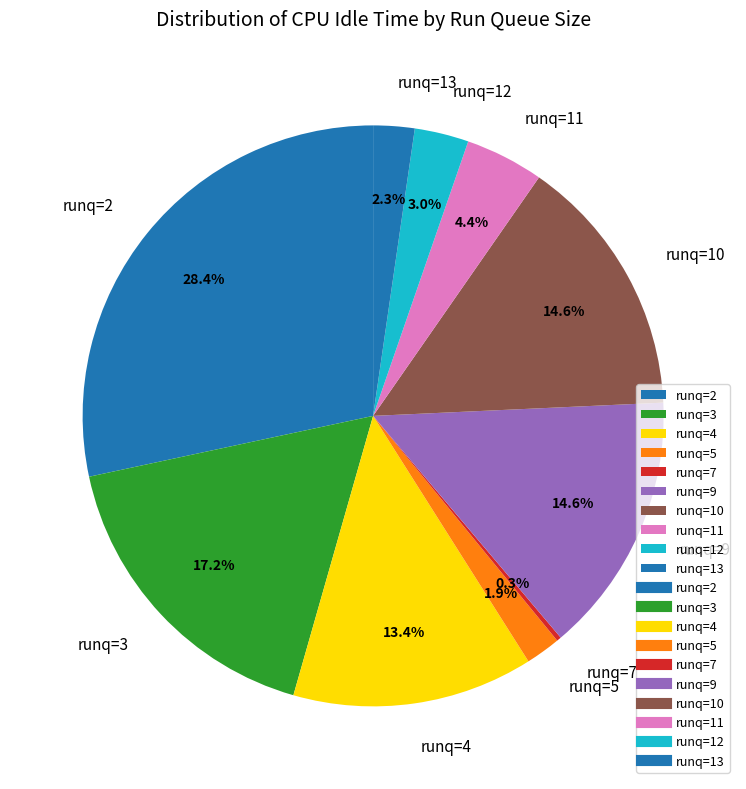

To the nearest percent, what is the difference between the largest and smallest slice percentages?

28%